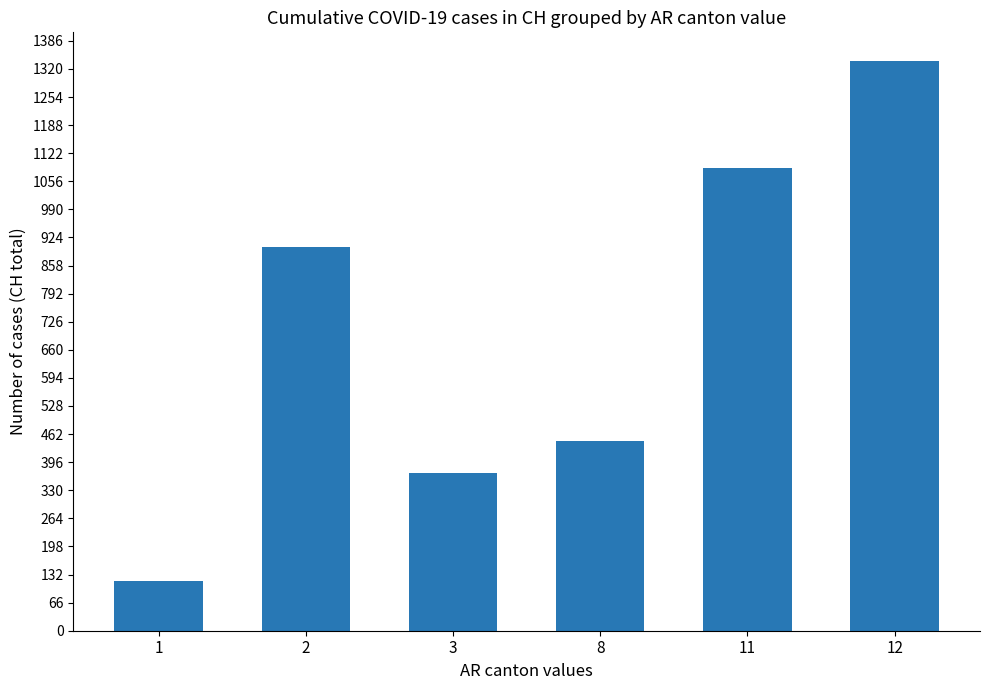

List the labels in order of value, smallest first.

1, 3, 8, 2, 11, 12